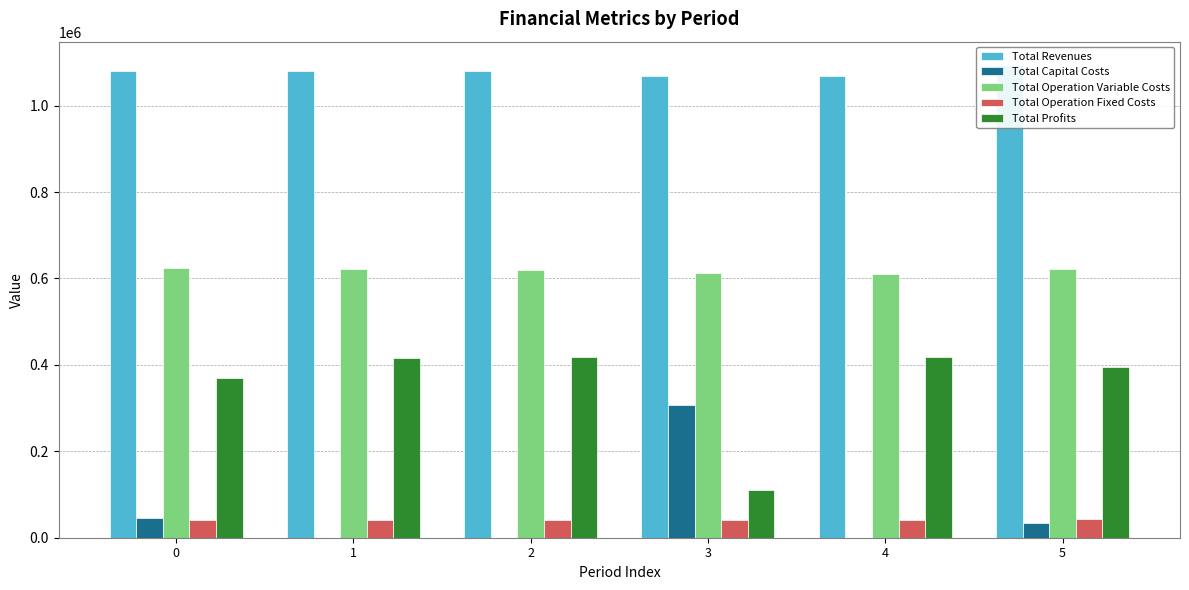

Is it true that Total Capital Costs equals 0.0 at 1?

True